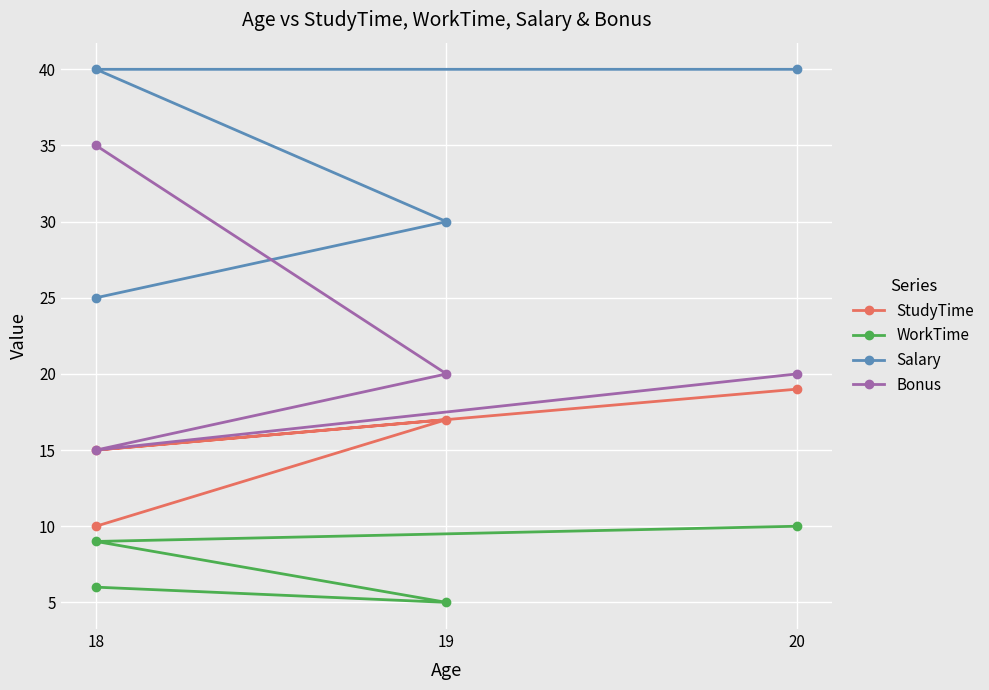

What is the minimum value for WorkTime?

5